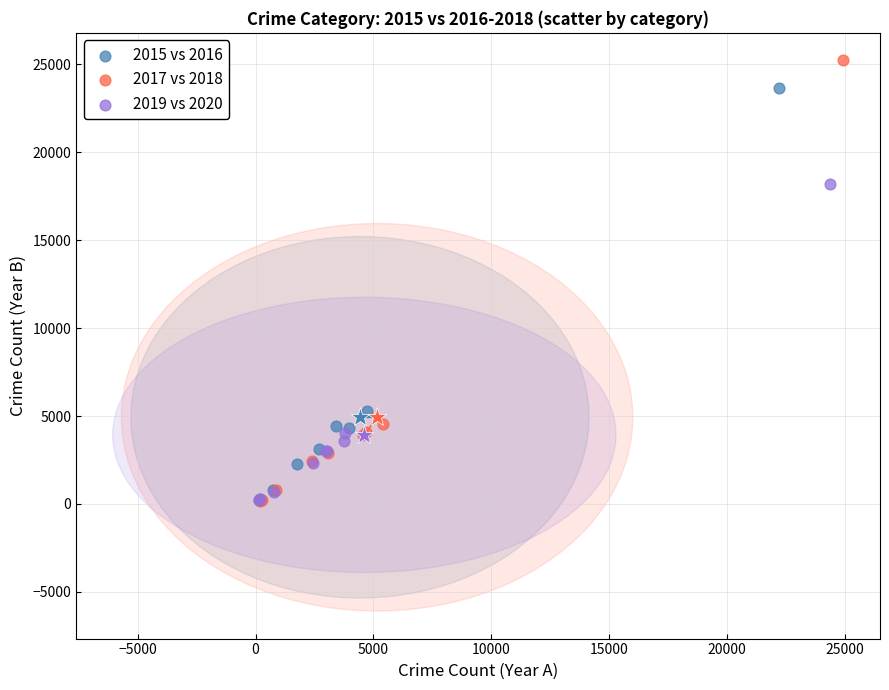

Which series contains the highest Y value?

2017 vs 2018